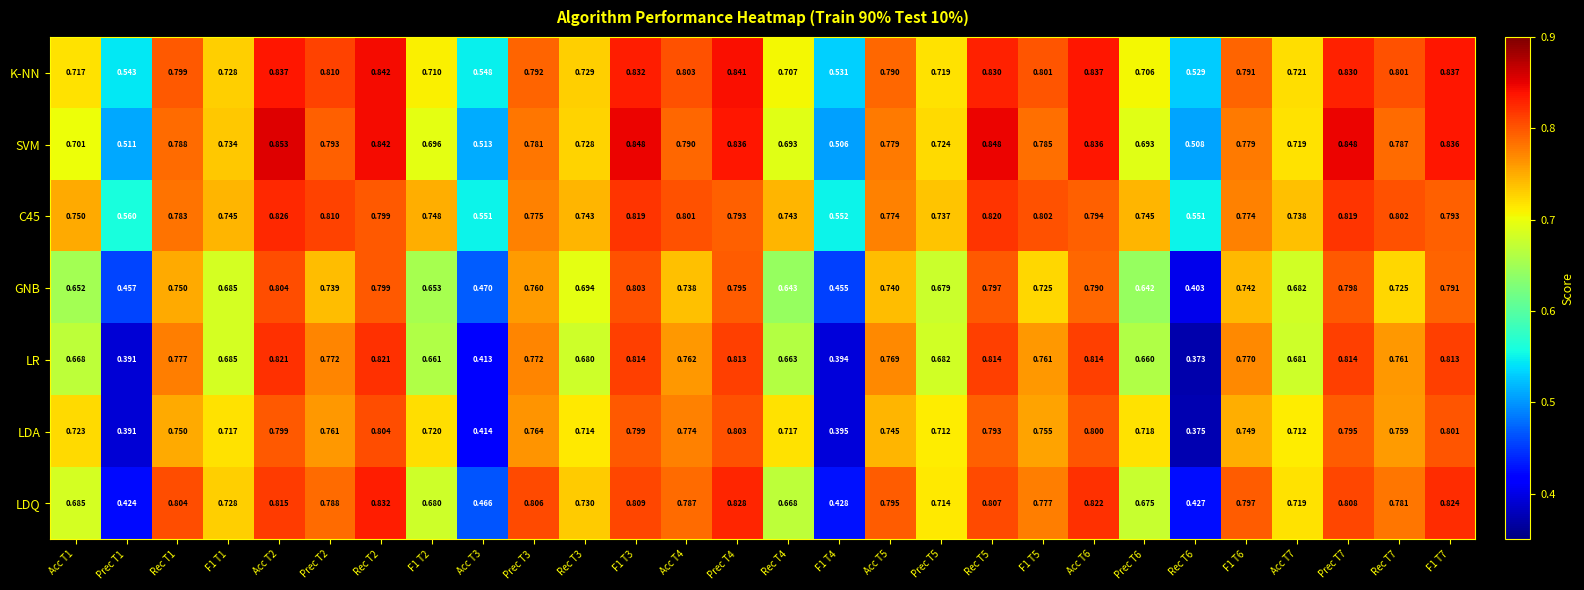

Which series has the largest total across all categories?

K-NN